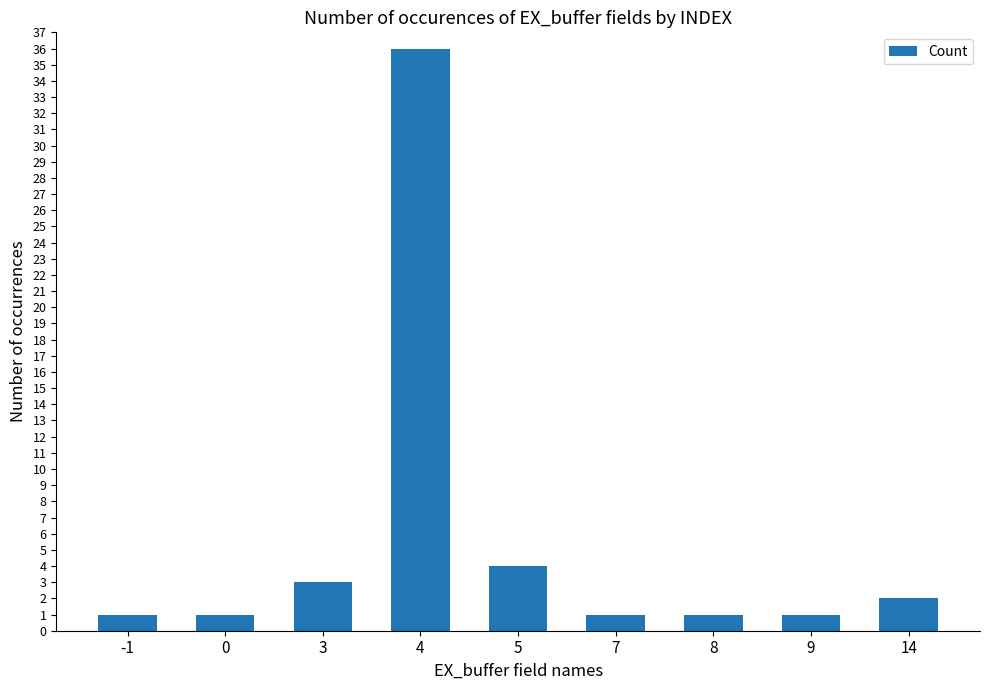

True or false: the data shows 1 at -1.

True